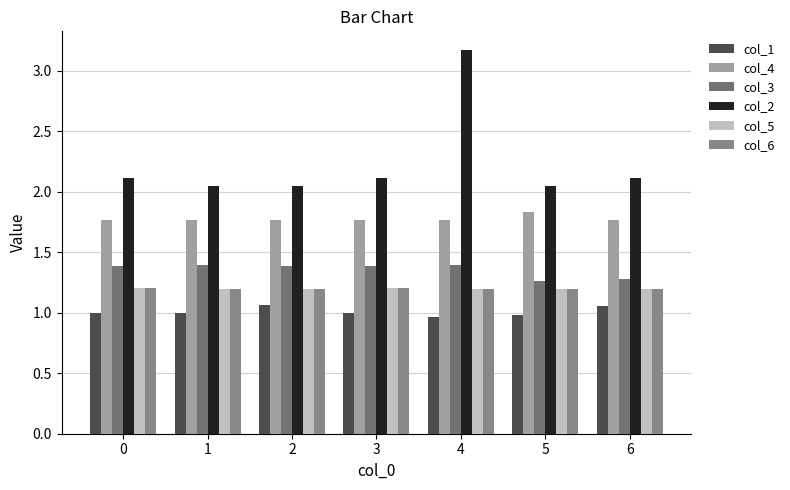

Reading left to right, list all the values displayed in this chart.

col_1: 0=1.0	1=1.0	2=1.1	3=1.0	4=1.0	5=1.0	6=1.1
col_4: 0=1.8	1=1.8	2=1.8	3=1.8	4=1.8	5=1.8	6=1.8
col_3: 0=1.4	1=1.4	2=1.4	3=1.4	4=1.4	5=1.3	6=1.3
col_2: 0=2.1	1=2.0	2=2.0	3=2.1	4=3.2	5=2.0	6=2.1
col_5: 0=1.2	1=1.2	2=1.2	3=1.2	4=1.2	5=1.2	6=1.2
col_6: 0=1.2	1=1.2	2=1.2	3=1.2	4=1.2	5=1.2	6=1.2